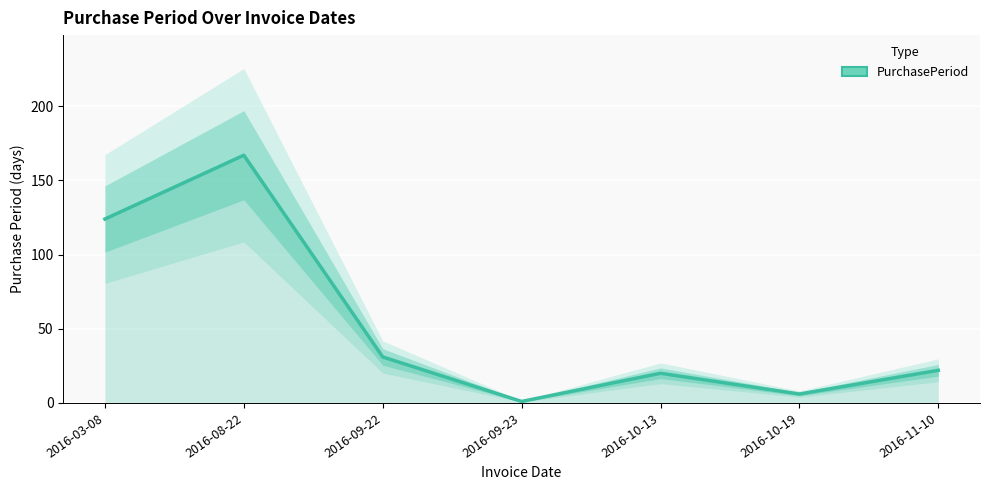

What value does the data have at 2016-09-22?

31